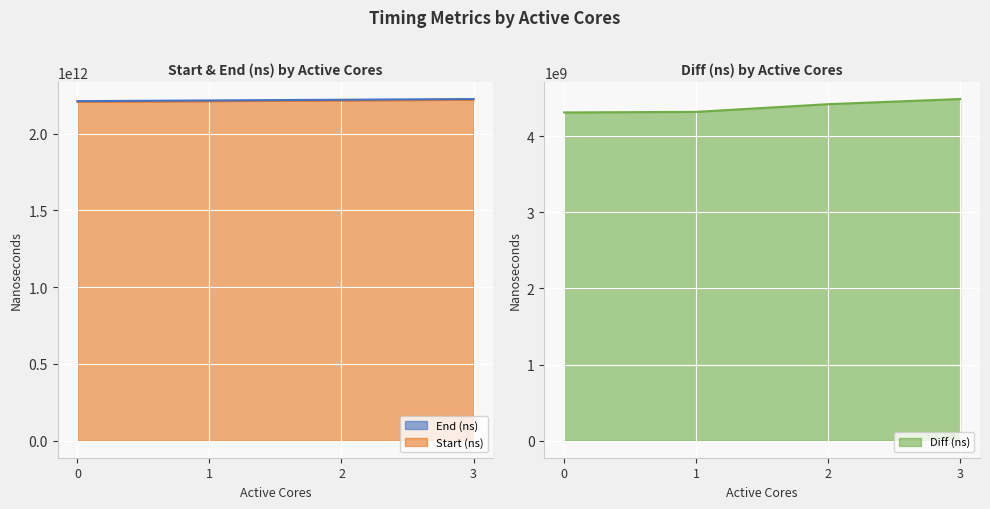

What are all the series names shown in the legend?

Start (ns), End (ns), Diff (ns)